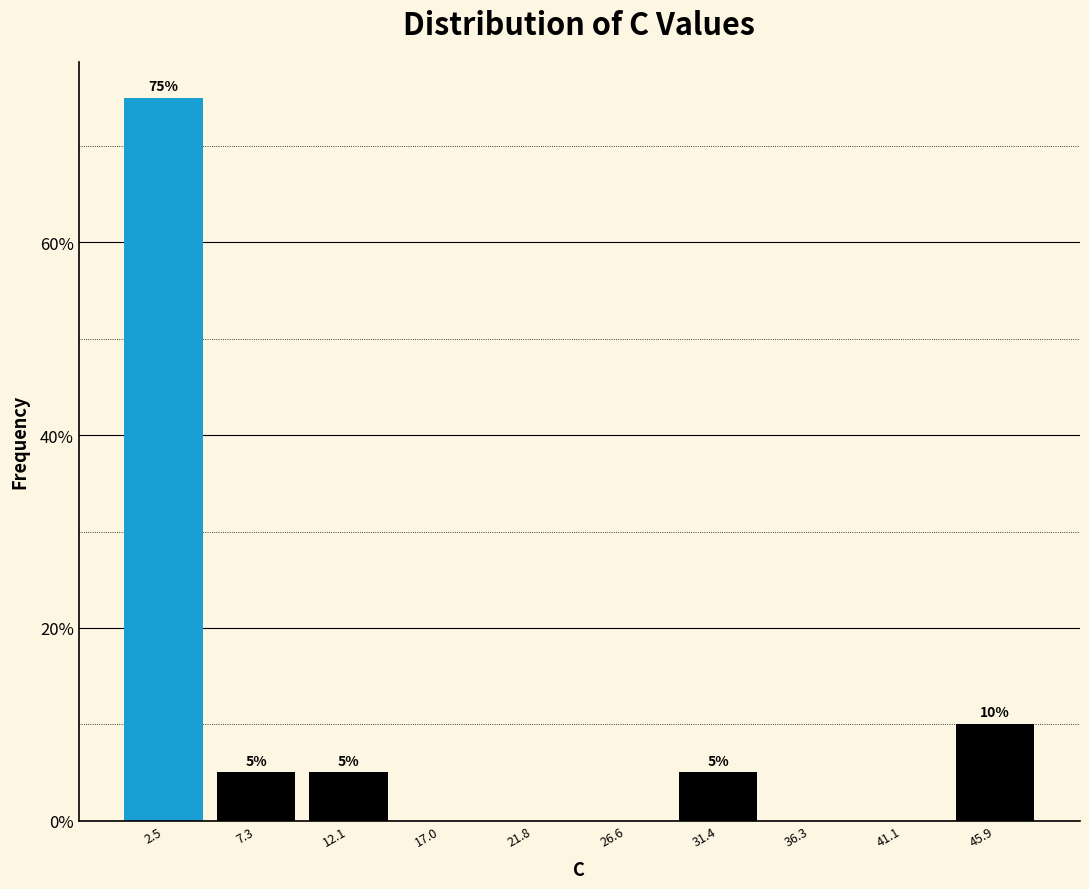

Over which range of the x-axis is the bar tallest?

0.0 to 5.0